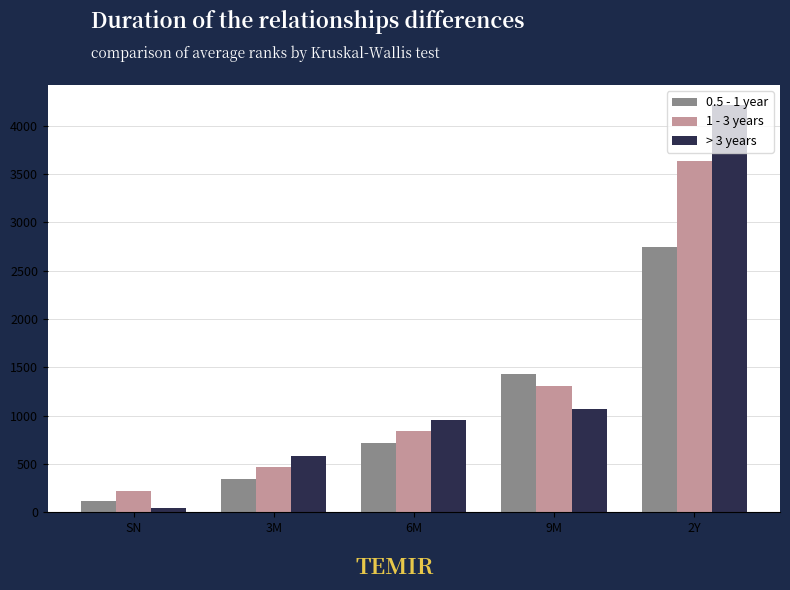

Which category has the lowest value across all series?

SN